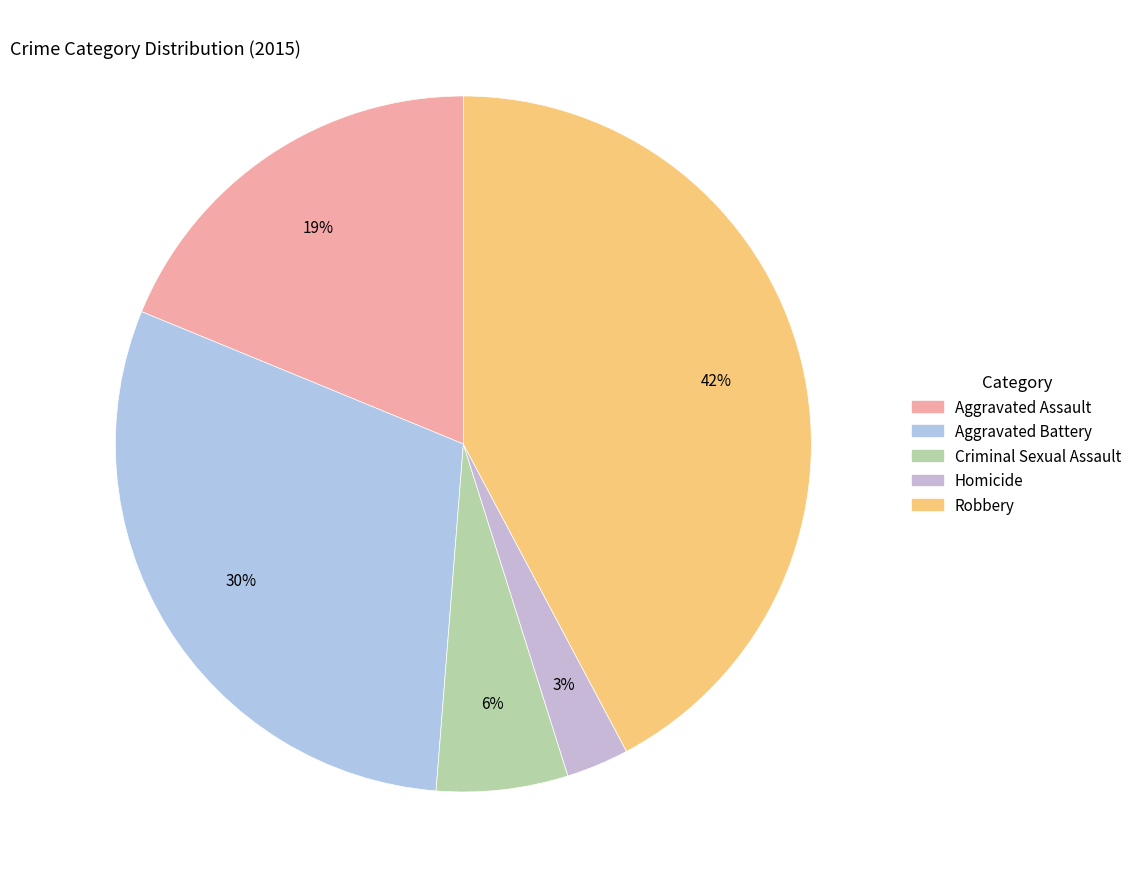

To the nearest percent, what is the average slice percentage?

20%